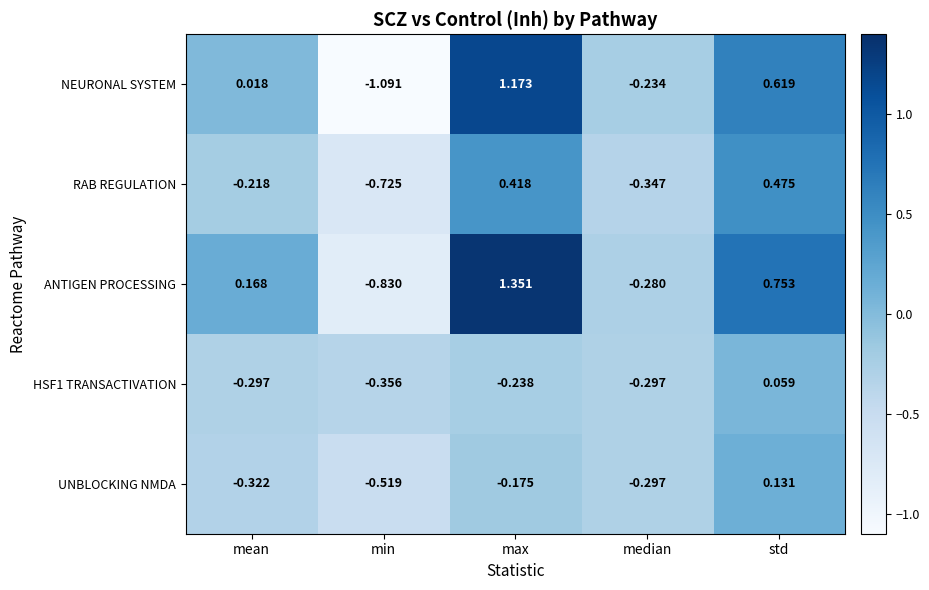

Is the value of NEURONAL SYSTEM at min greater than the value of RAB REGULATION at median?

No